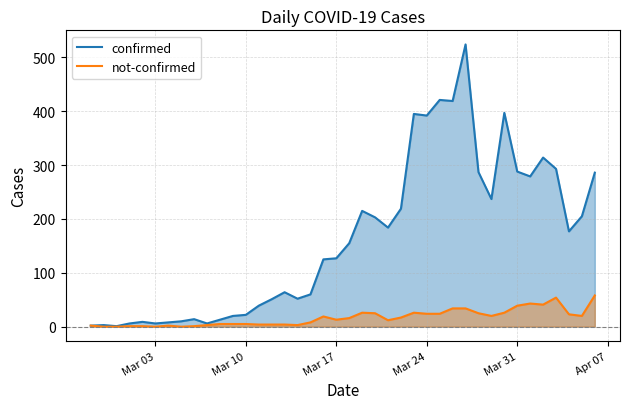

List the series in order of their overall mean, lowest first.

not-confirmed, confirmed